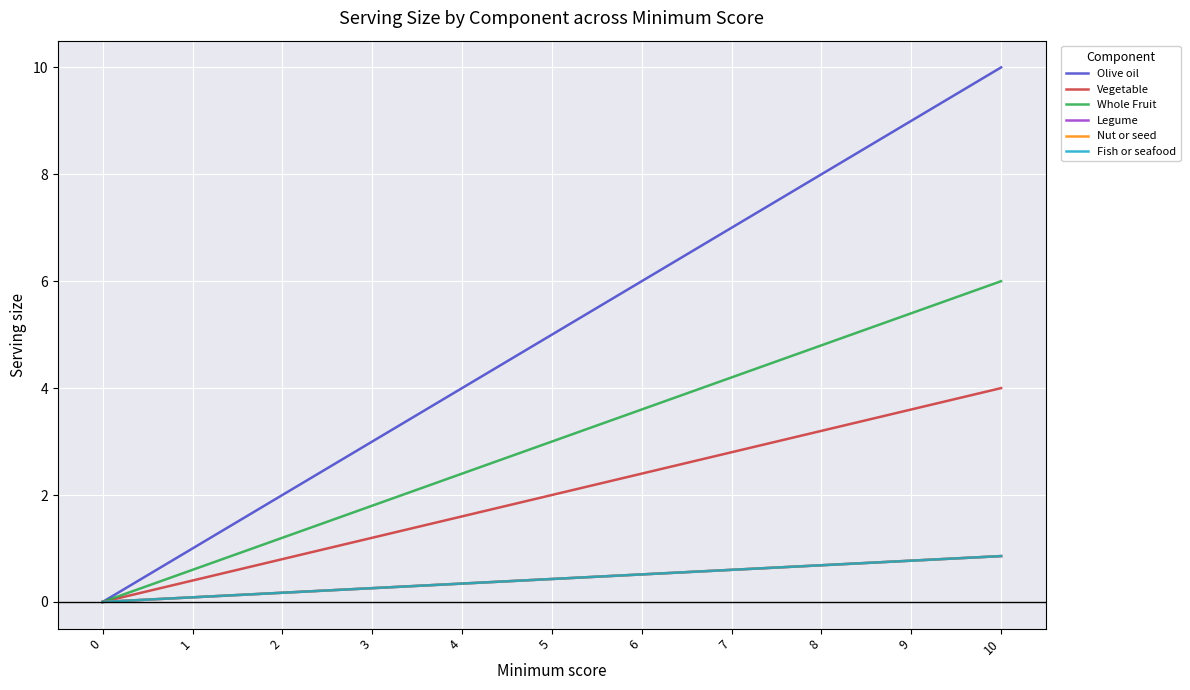

Which series has the largest total across all categories?

Olive oil